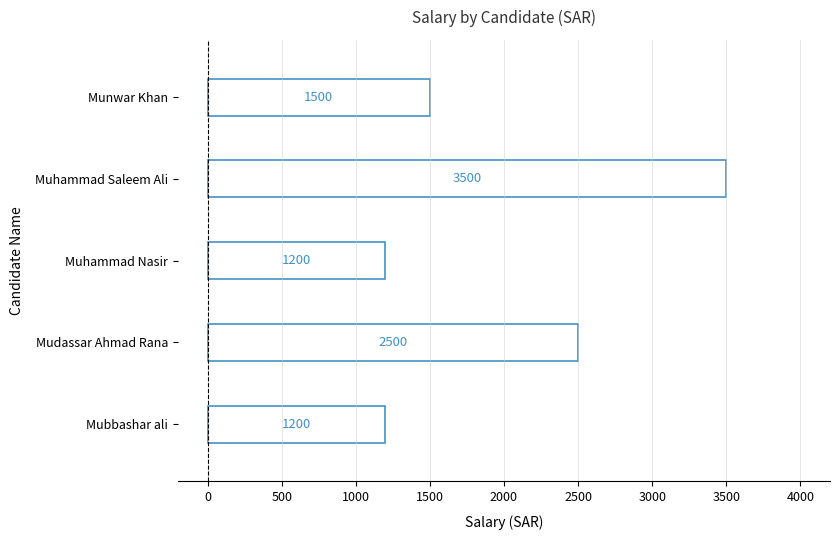

What is the minimum value shown in the chart?

1200